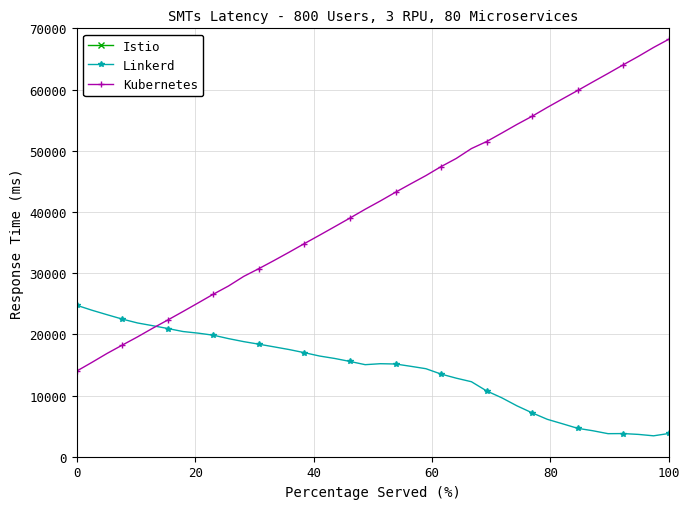

True or false: Linkerd has more than 1 interior local peaks.

True